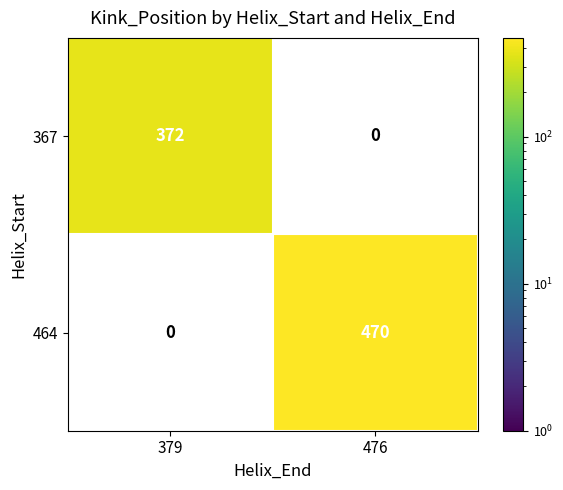

What is the minimum value shown in the chart?

372.0